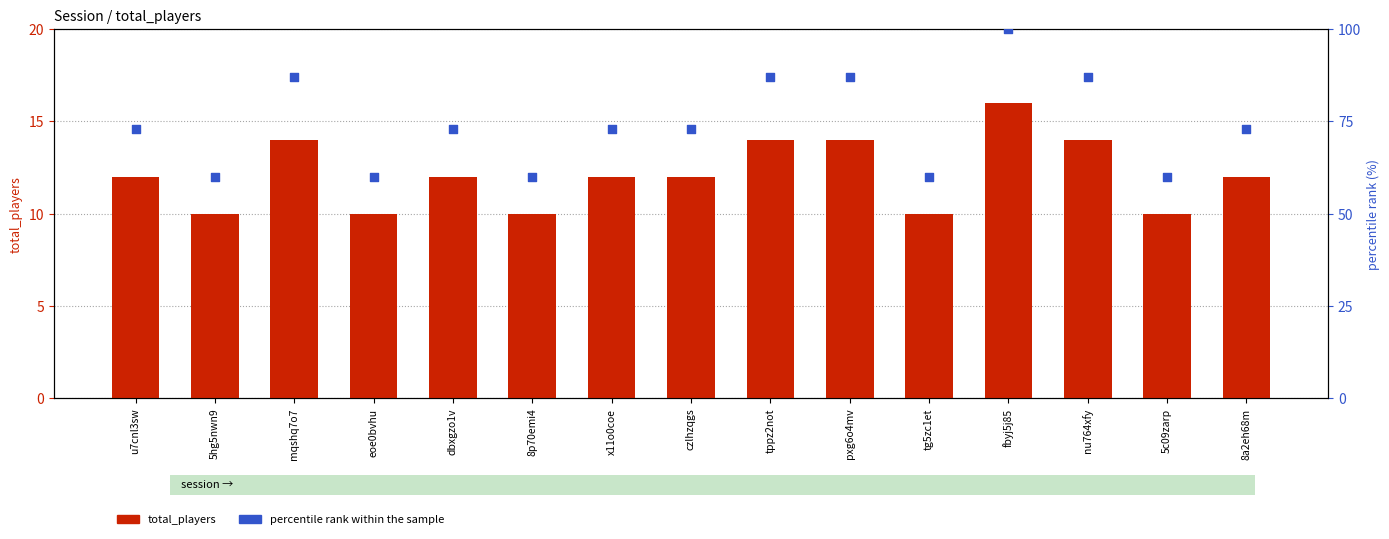

Which series has the largest total across all categories?

percentile rank within the sample